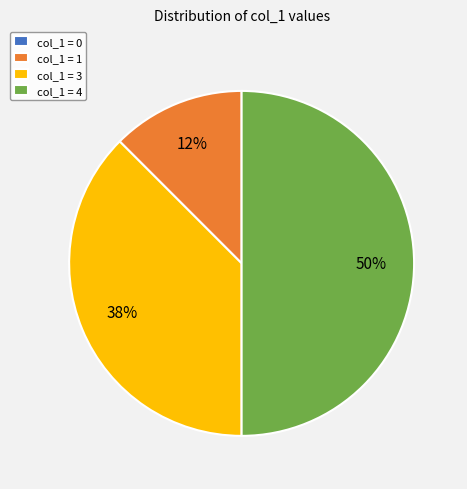

The col_1 = 3 slice represents 52% of the pie. True or false?

False